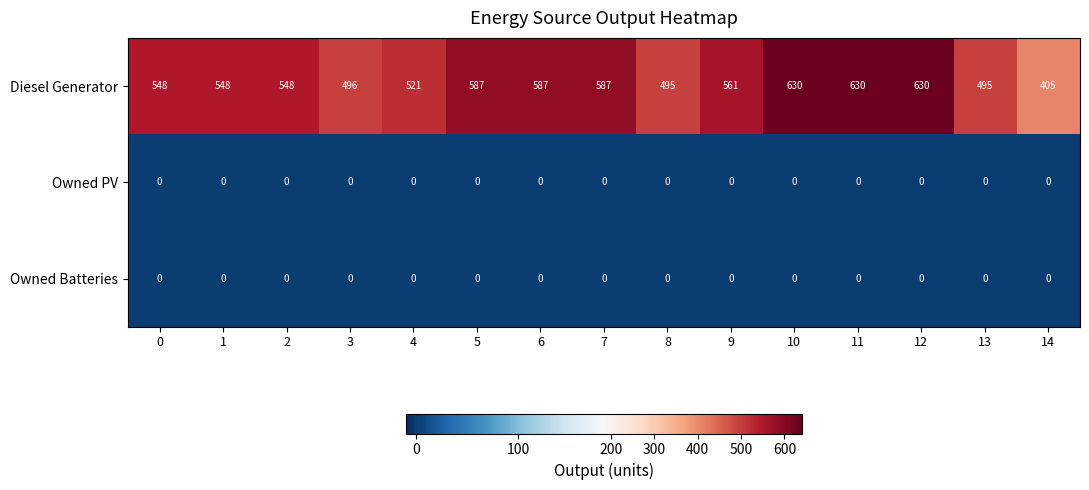

Is the value of Diesel Generator at 4 greater than the value of Owned PV at 2?

Yes